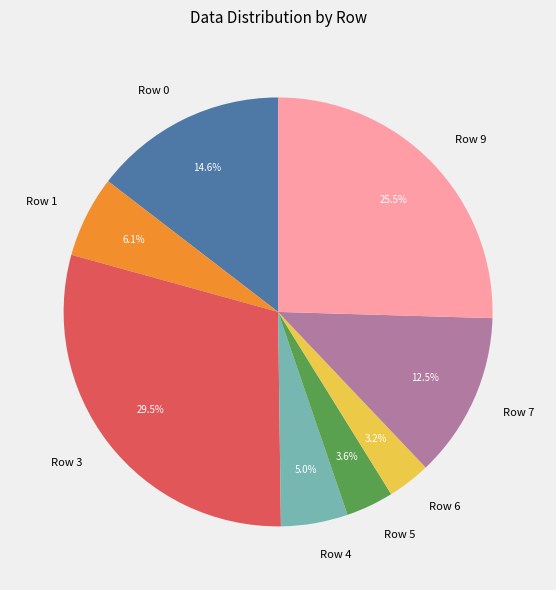

Is it true that Row 6 is 3% of the pie?

True